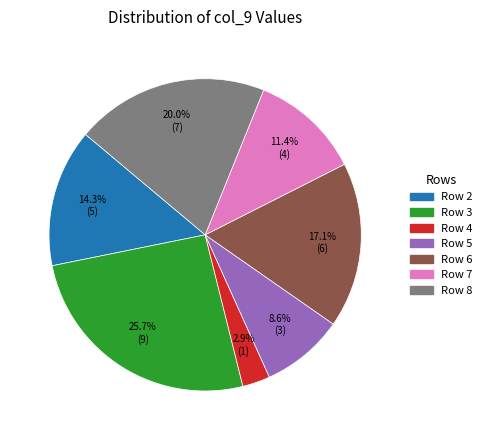

Is there a majority slice in this chart?

No